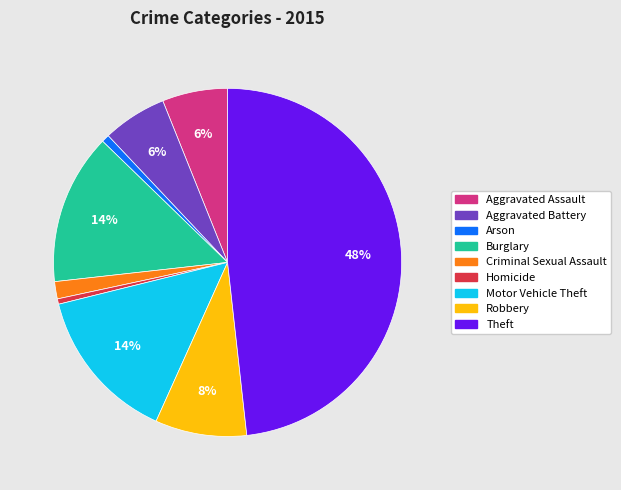

To the nearest percent, what is the difference between the largest and smallest slice percentages?

48%